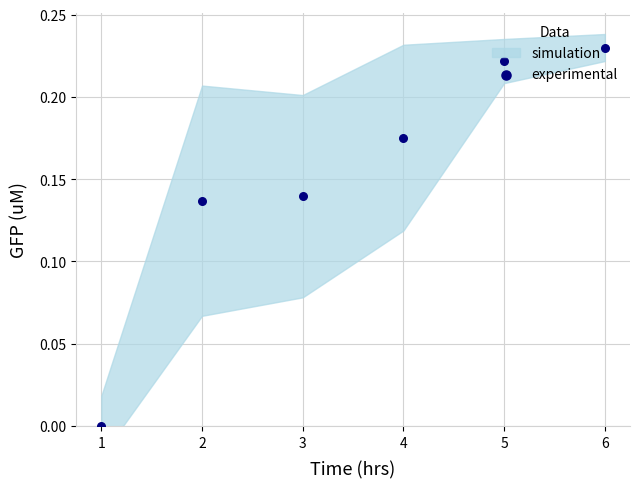

What is the change in value from 3 to 6?

+0.1